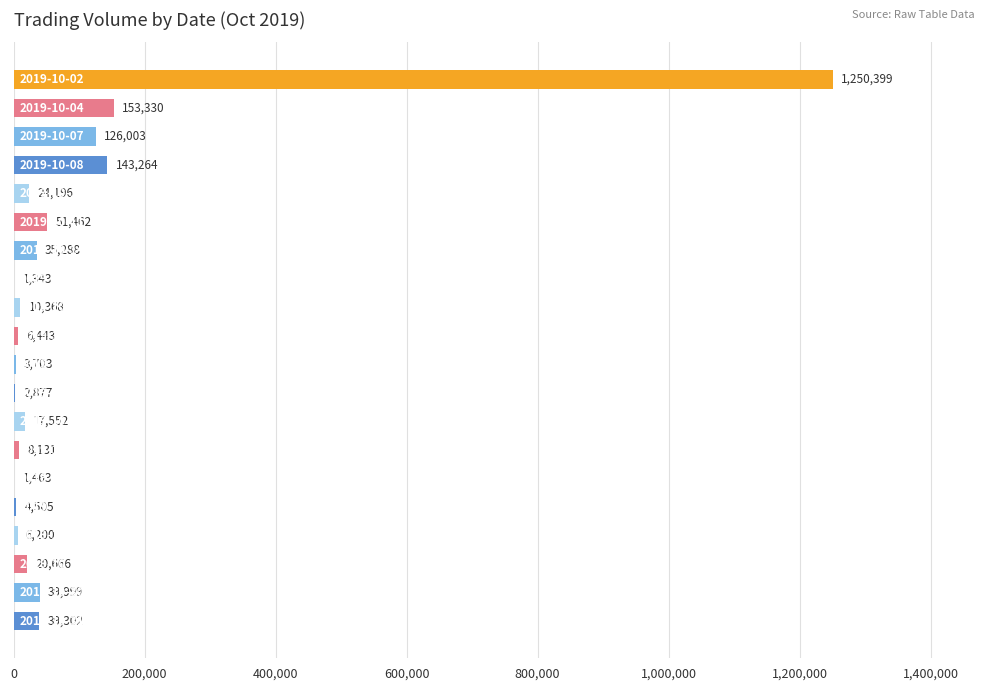

What is the greatest value displayed?

1250399